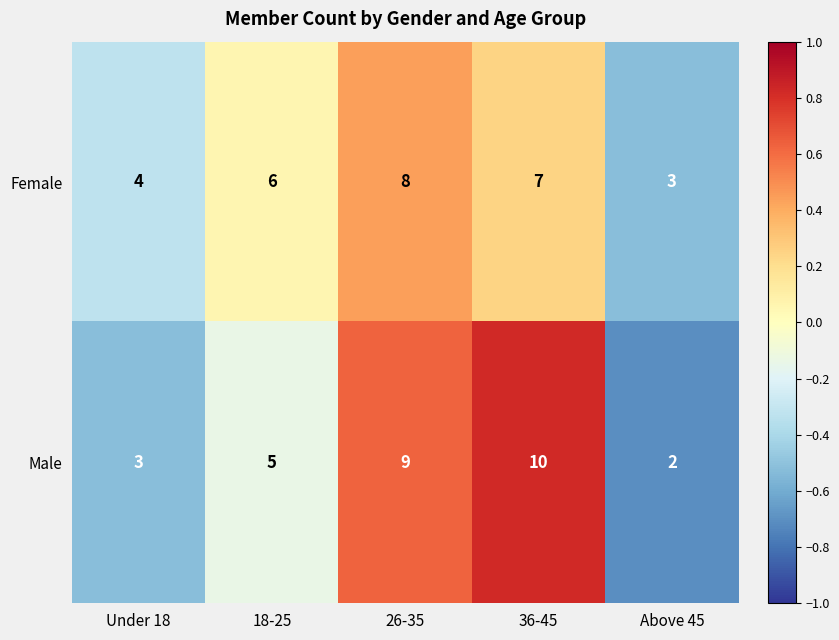

At which label is Male closest to 6?

18-25